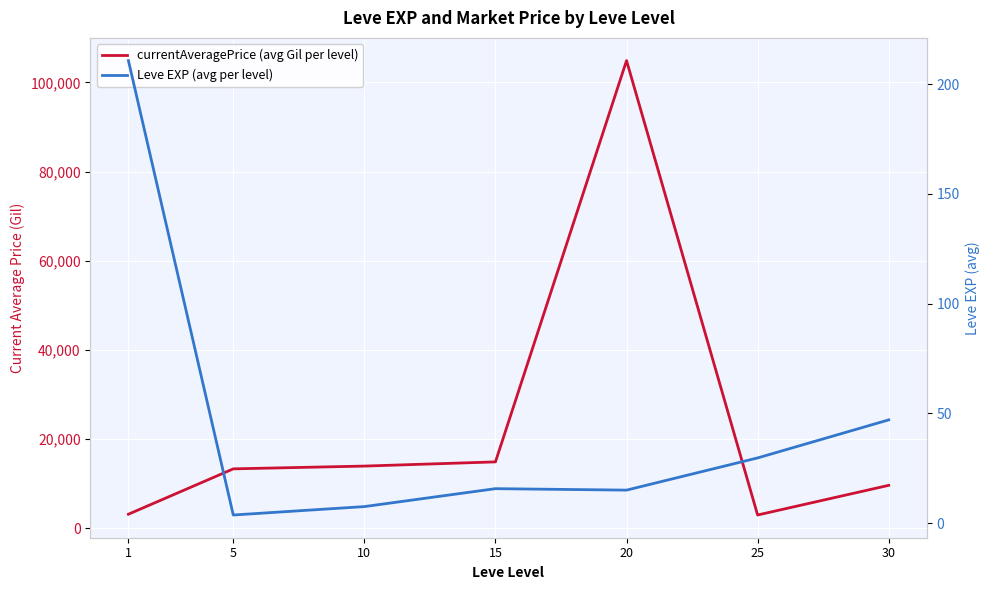

What is the difference between the highest and lowest values at 30?

9565.8